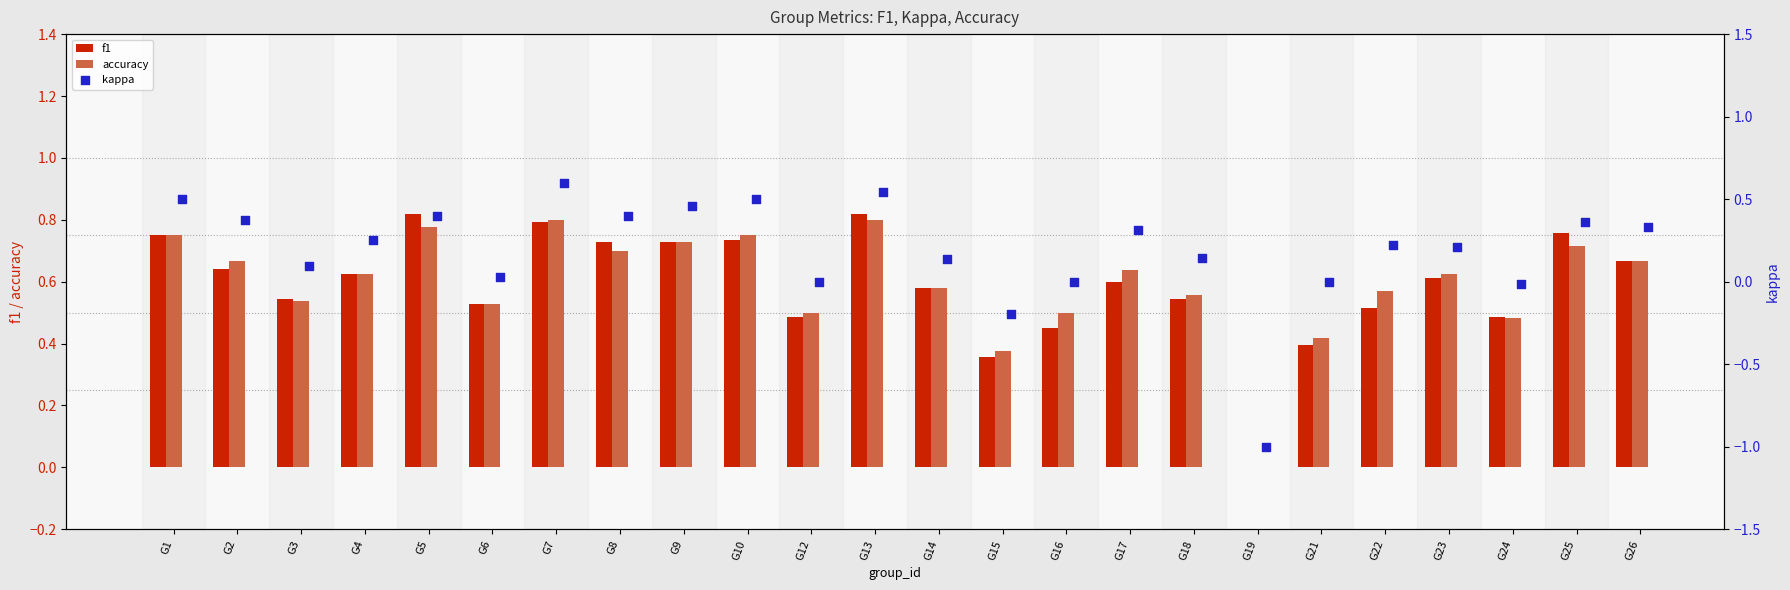

Which series contains the highest Y value?

f1